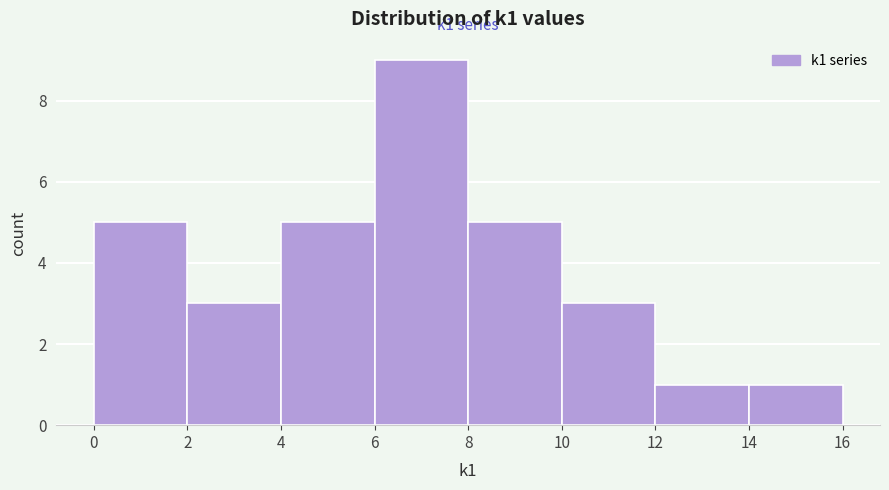

Which range on the x-axis has the tallest bar?

6 to 8